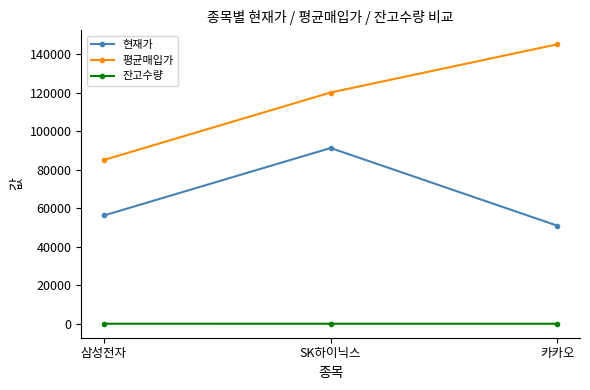

The value of 평균매입가 at 카카오 is 145000. True or false?

True